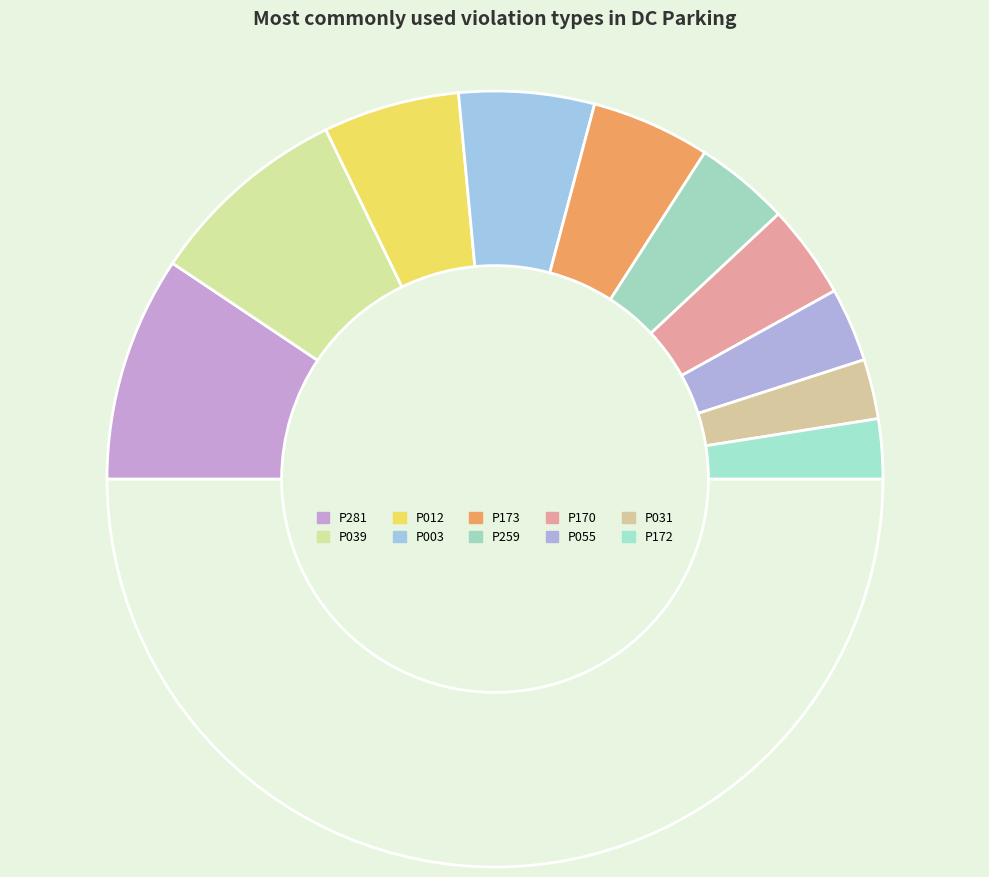

Count the number of slices in the pie.

11